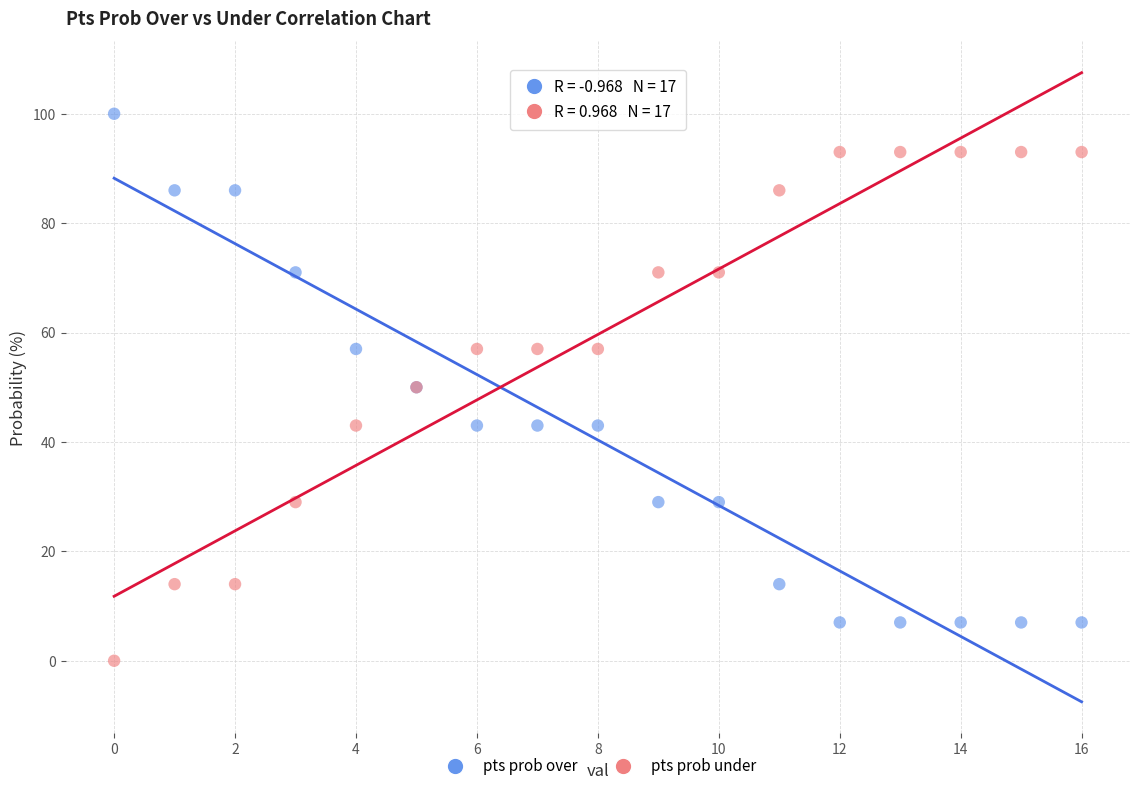

Which series contains the highest Y value?

pts prob over